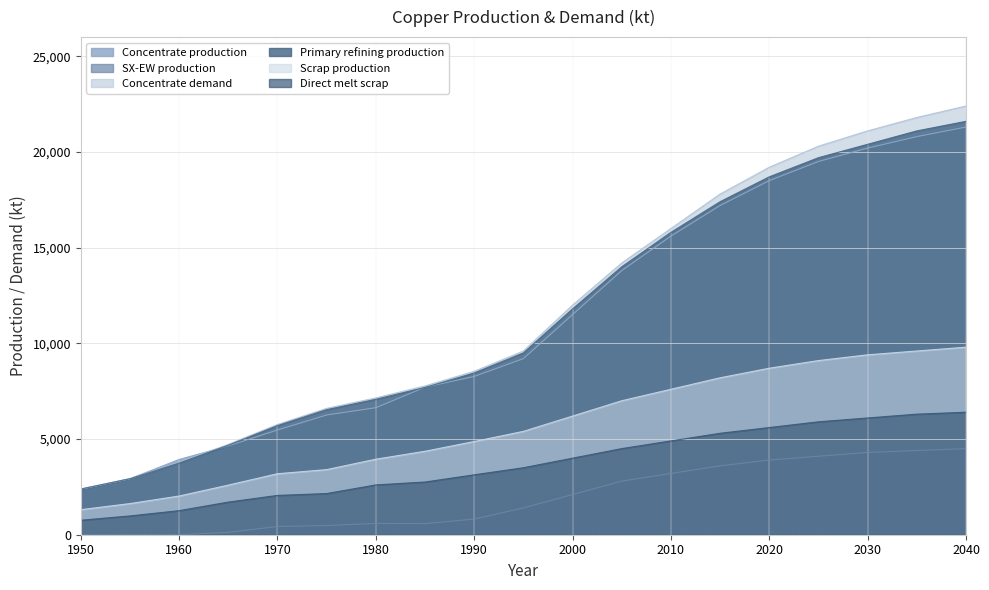

Is the value of SX-EW production at 1995 greater than the value of Concentrate demand at 2020?

No